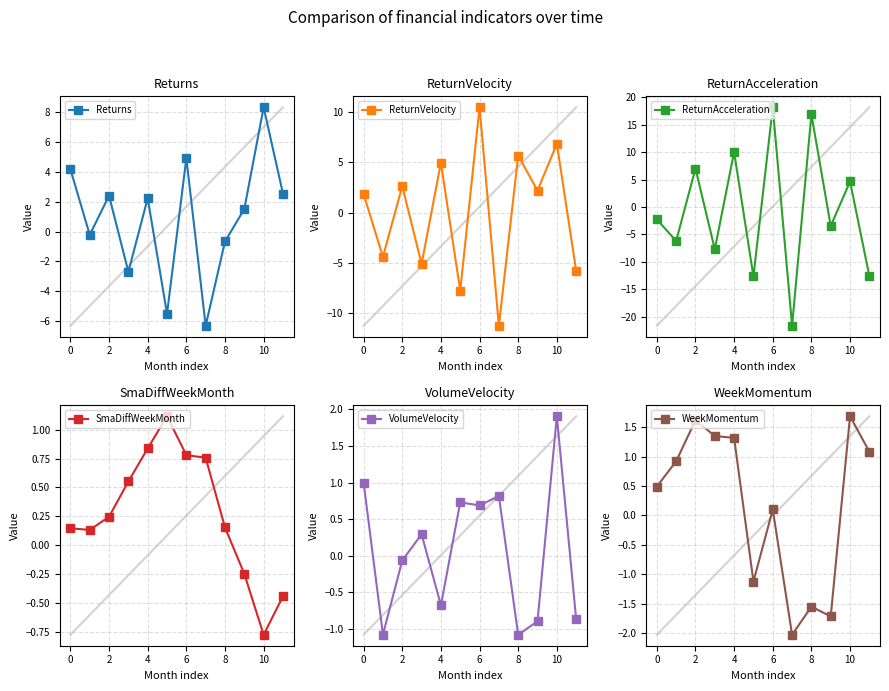

The ReturnVelocity series shows 8.0 at 8. True or false?

False